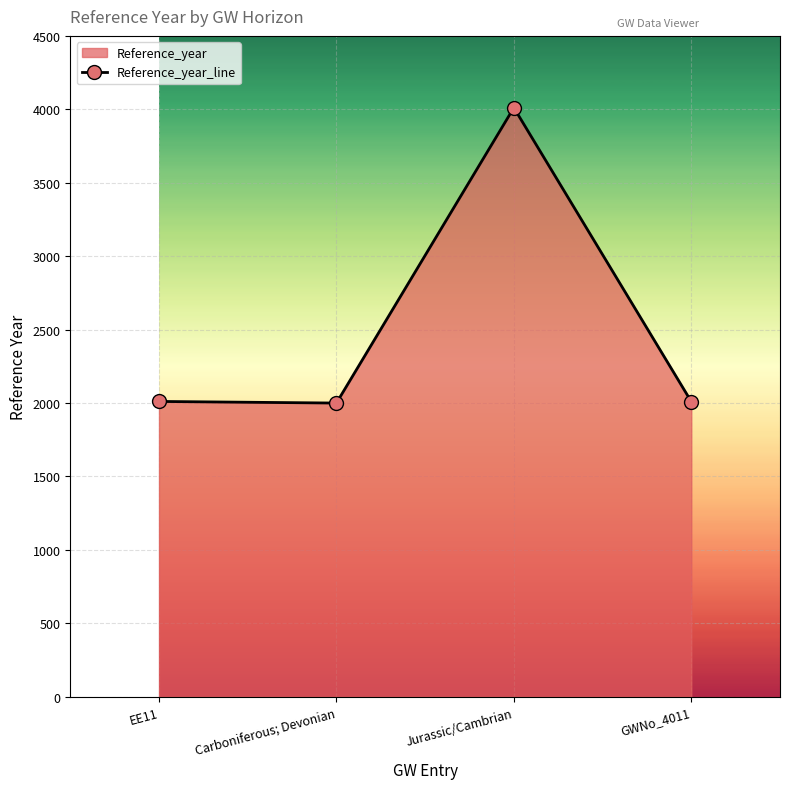

How many points are higher than both their immediate neighbors (excluding endpoints)?

1